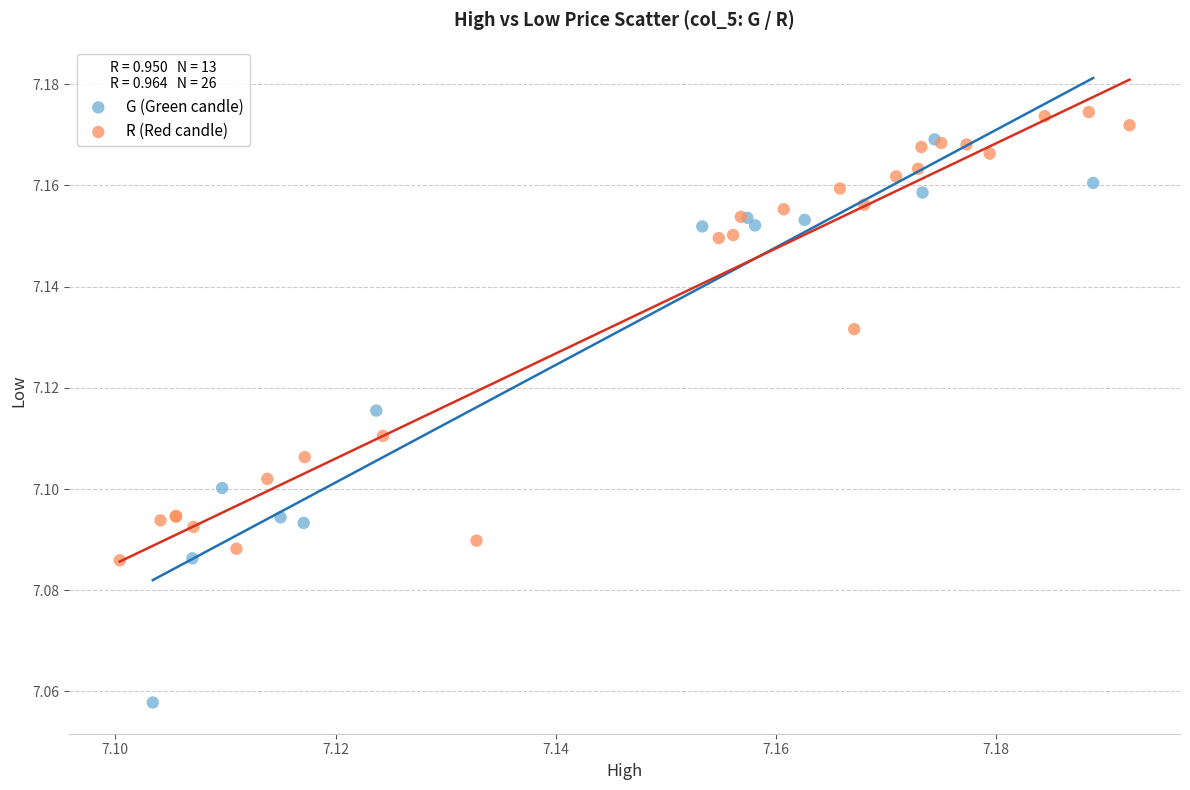

Which series has the largest Y range (max minus min)?

G (Green candle)